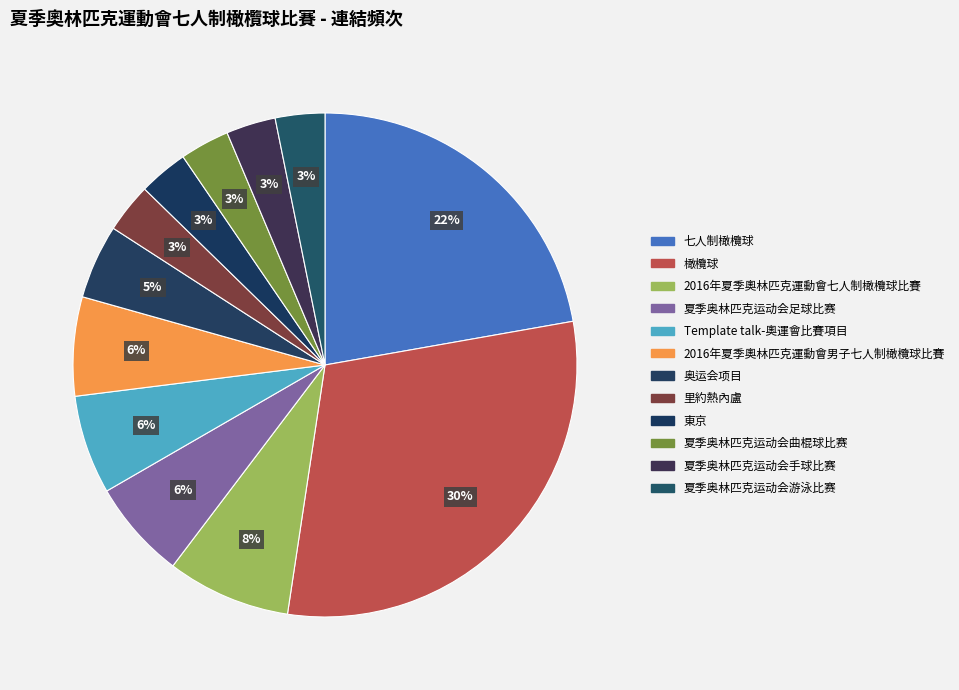

Does 夏季奥林匹克运动会足球比赛 represent more than half of the total?

No